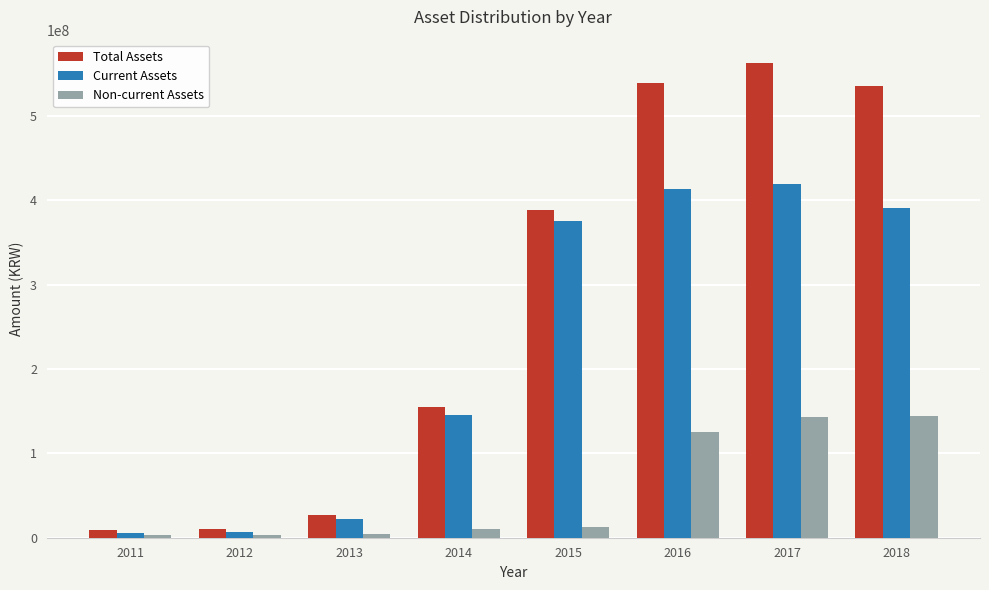

The value of Total Assets at 2016 is 539360571. True or false?

True